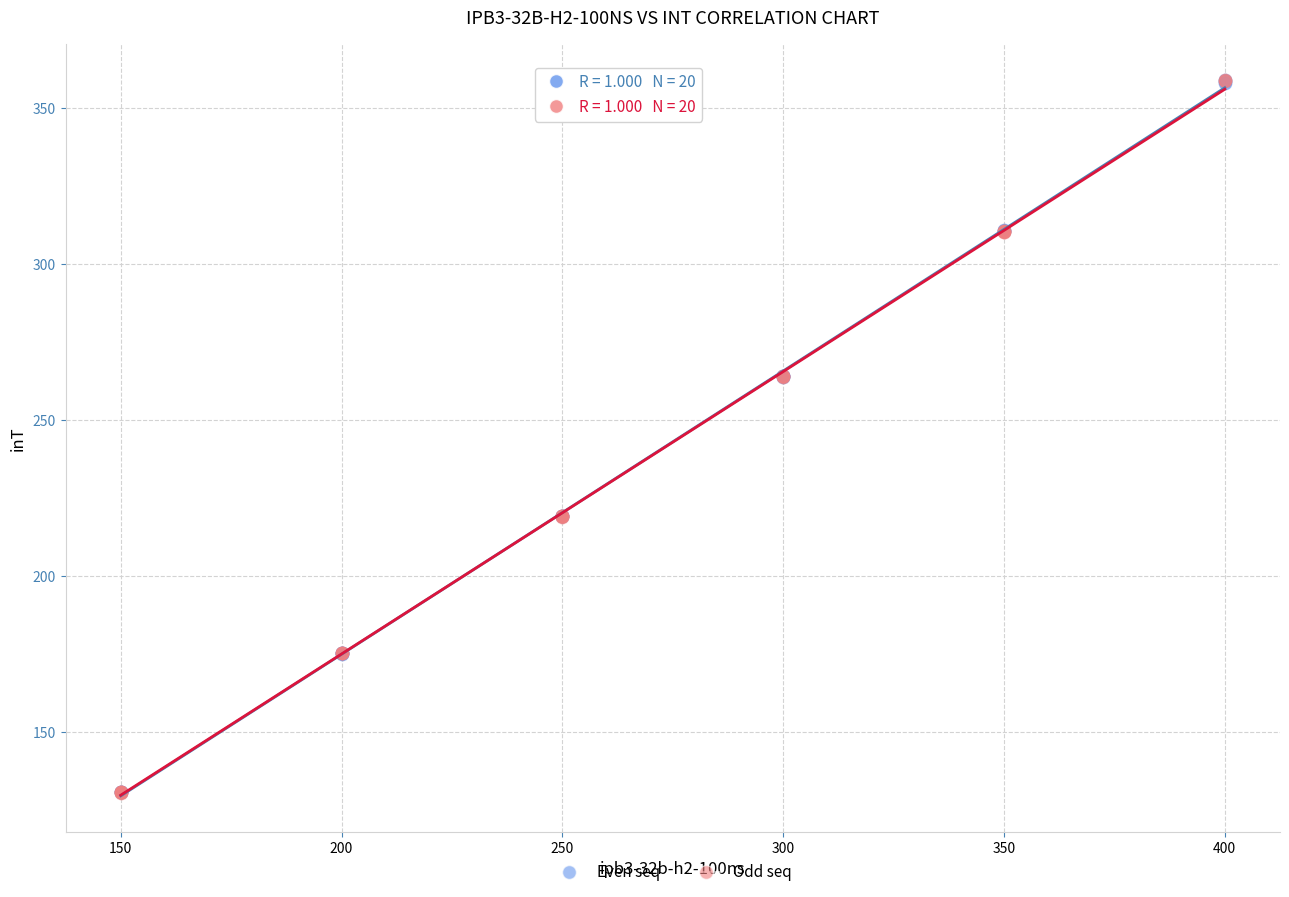

What are all the series names shown in the legend?

Even seq, Odd seq